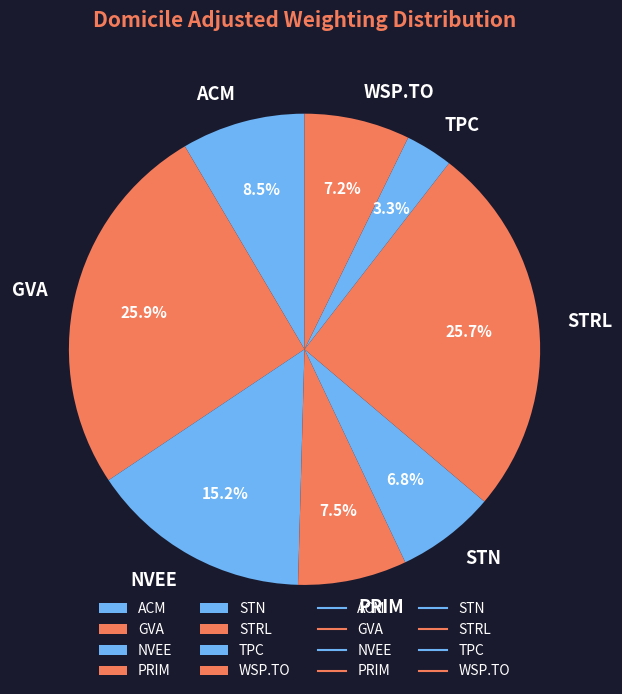

Approximately how many times larger is the value at TPC compared to ACM?

0.4